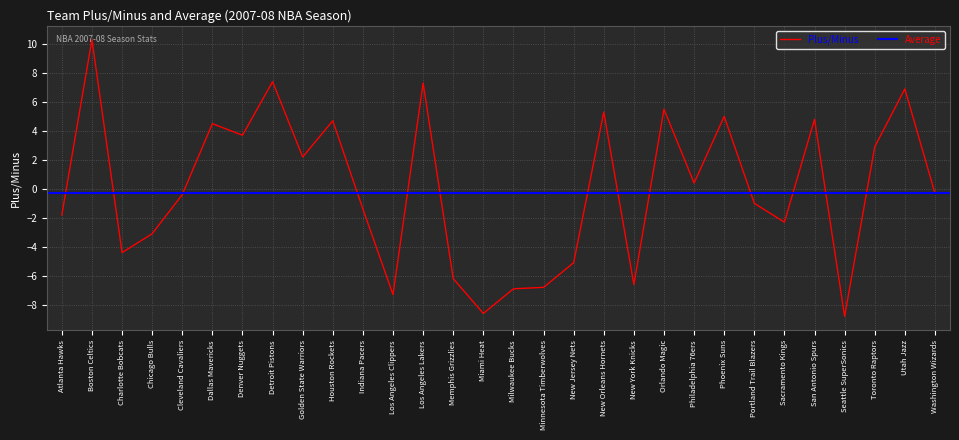

The value at Golden State Warriors is 2.2. True or false?

True